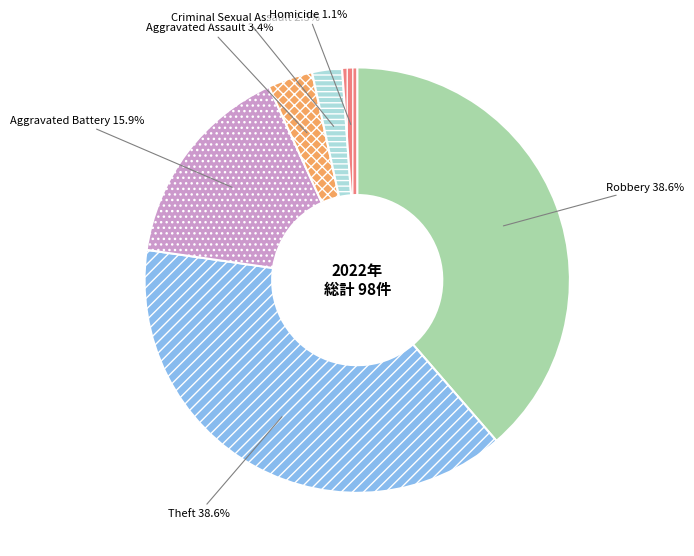

Between Aggravated Assault and Criminal Sexual Assault, which is larger?

Aggravated Assault